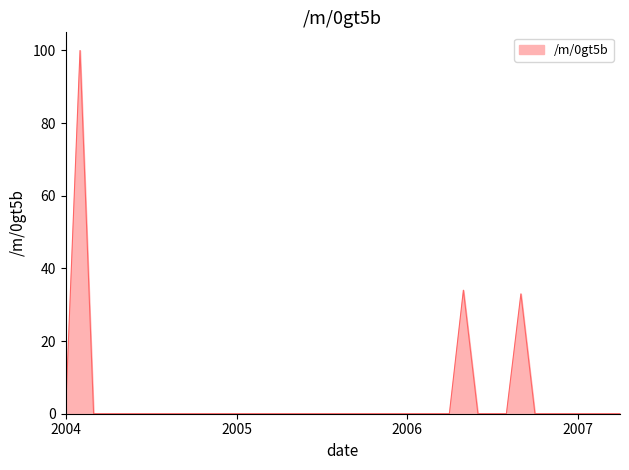

What is the greatest value displayed?

100